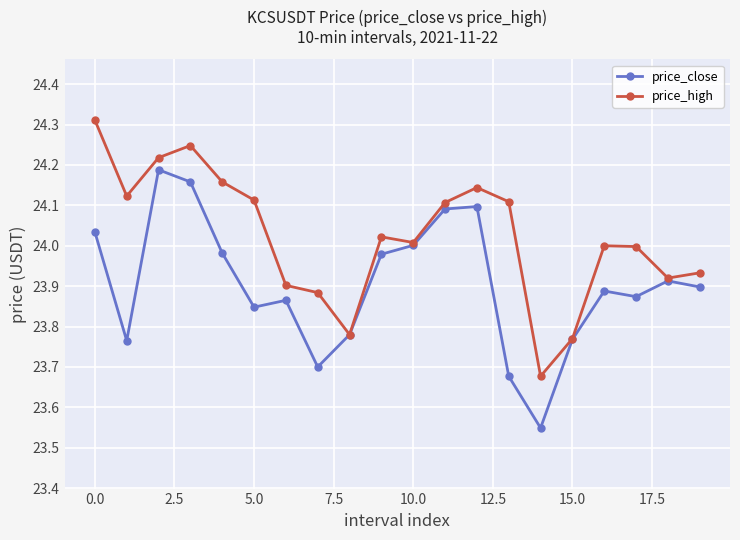

At how many categories does at least one series exceed 23?

20